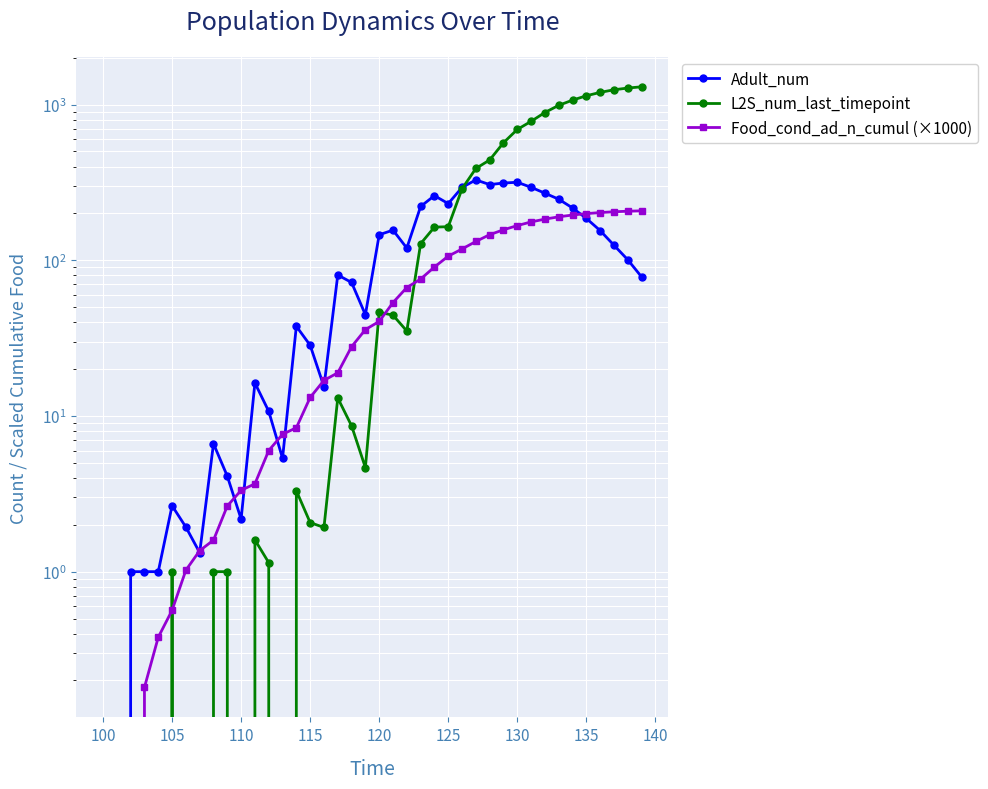

Reading left to right, extract all data points from this chart.

Adult_num: 0.0	0.0	1.0	1.0	1.0	2.7	1.9	1.3	6.6	4.1	2.2	16.3	10.7	5.3	37.7	28.5	15.4	80.5	72.0	44.7	145.9	156.2	119.8	221.6	260.1	231.2	293.7	328.3	306.2	313.5	317.0	294.2	269.7	246.7	216.8	185.8	155.2	125.0	100.8	78.2
L2S_num_last_timepoint: 0.0	0.0	0.0	0.0	0.0	1.0	0.0	0.0	1.0	1.0	0.0	1.6	1.1	0.0	3.3	2.1	1.9	13.0	8.6	4.7	46.4	44.4	35.1	127.8	163.3	164.3	287.9	388.7	440.7	568.6	692.0	780.3	889.4	988.8	1067.7	1138.9	1197.5	1244.5	1277.0	1300.5
Food_cond_ad_n_cumul (×1000): 0.0	0.0	0.0	0.2	0.4	0.6	1.0	1.4	1.6	2.6	3.3	3.7	6.0	7.6	8.4	13.1	16.9	18.9	27.9	35.9	40.5	53.5	66.8	75.7	90.5	106.3	118.2	132.0	146.0	156.9	167.0	176.3	183.8	190.1	195.3	199.3	202.5	204.9	206.6	207.8